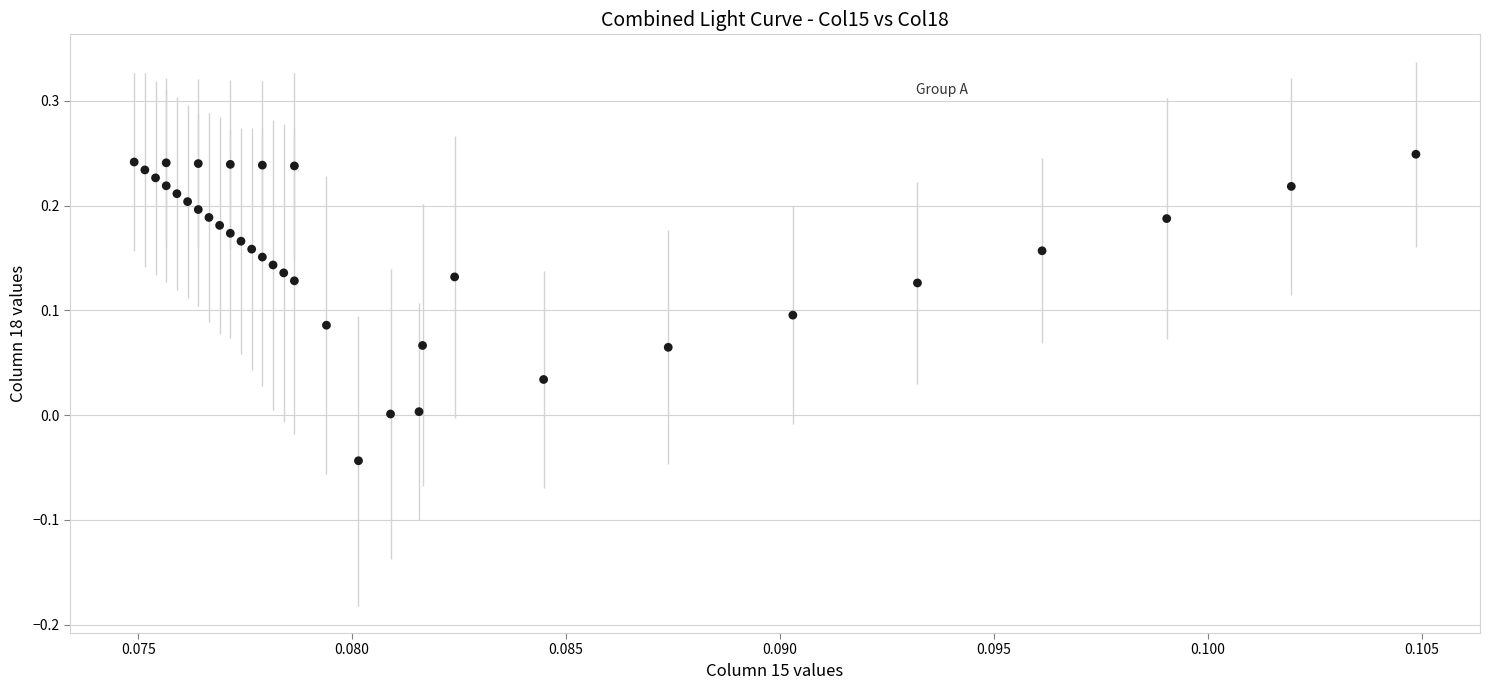

What is the range of Y values (max minus min)?

0.3